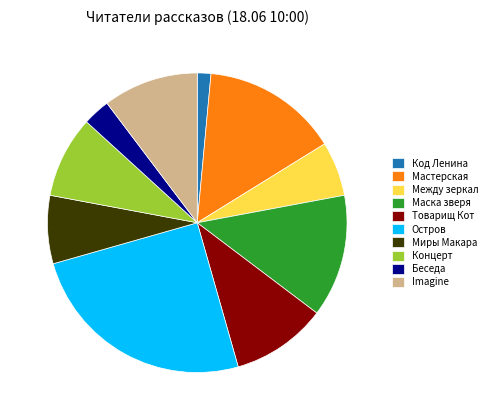

True or false: Товарищ Кот accounts for 10% of the total.

True